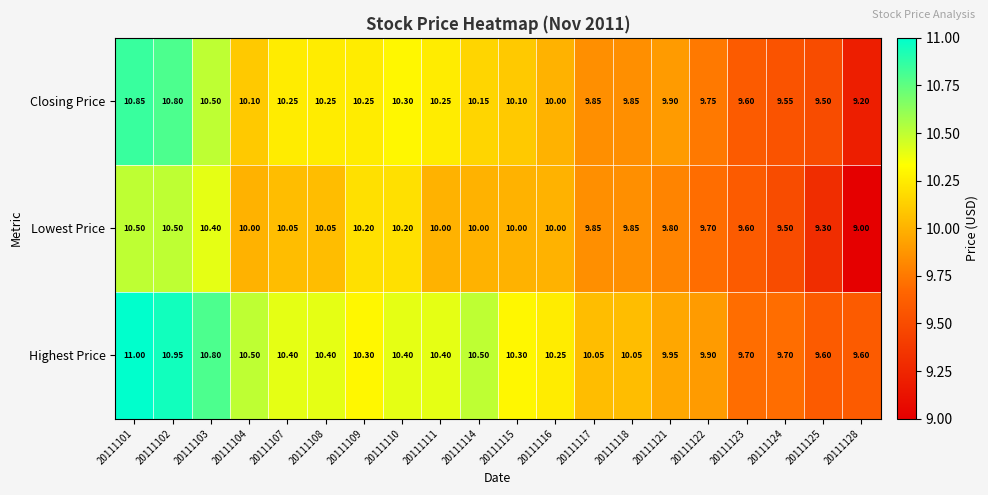

Which series changed the most between 20111123 and 20111128?

Lowest Price